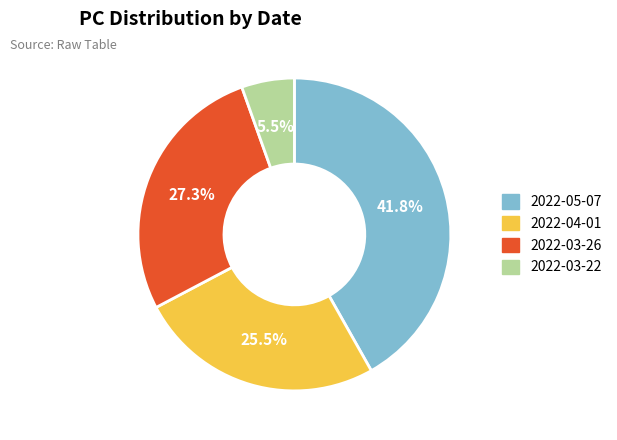

How many slices are in this pie chart?

4